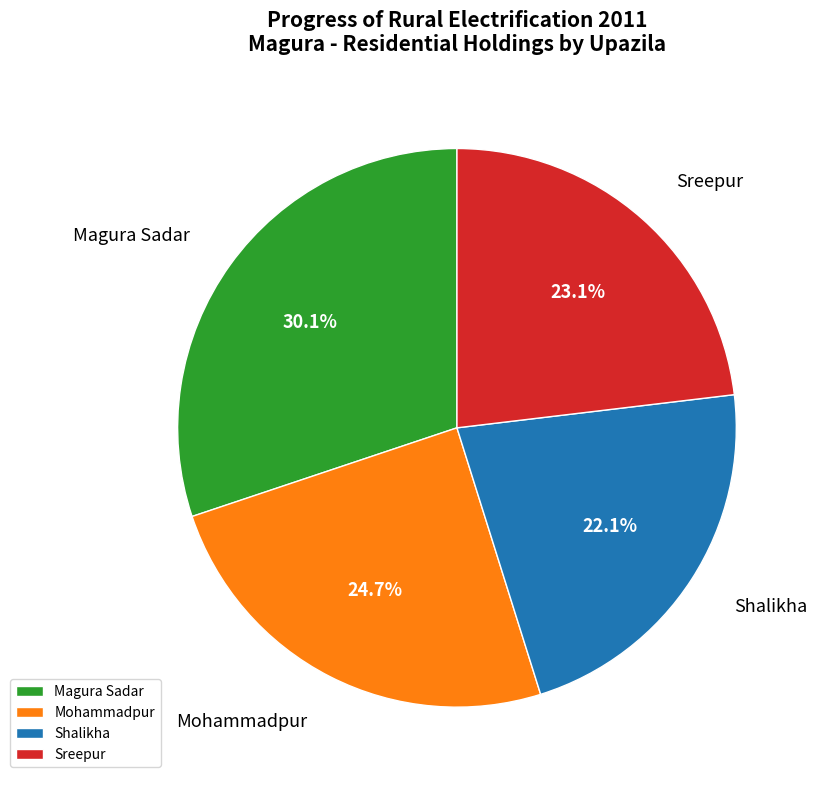

Approximately how many times larger is the value at Mohammadpur compared to Sreepur?

1.1